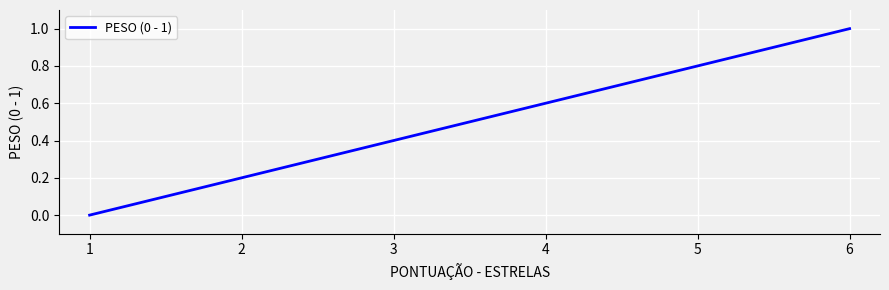

How many values are between 0 and 1?

6